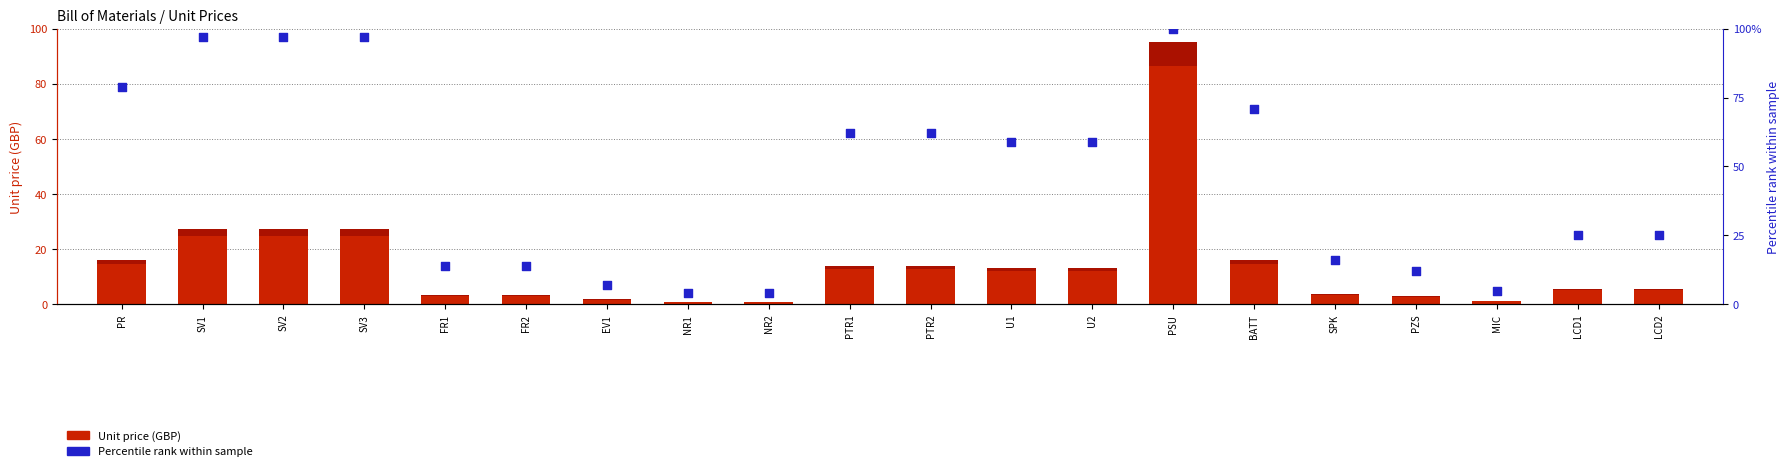

Which series contains the highest Y value?

Percentile rank within sample